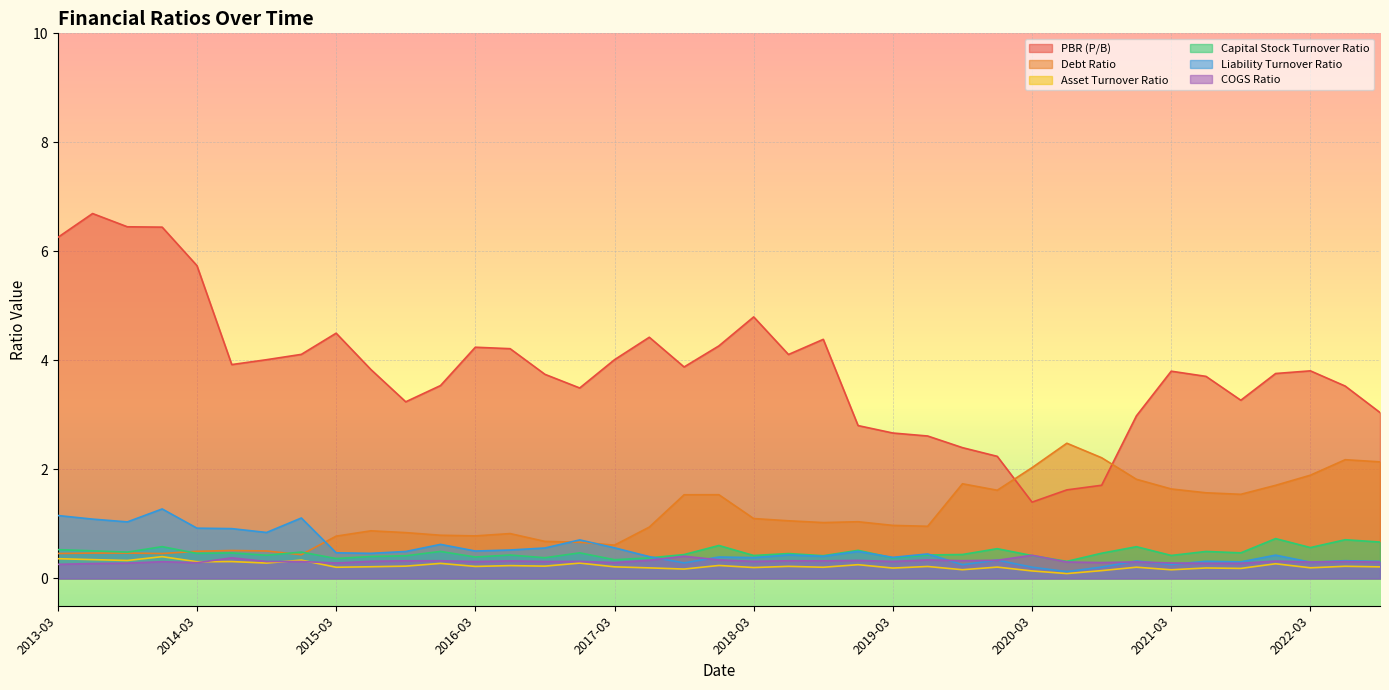

What position from the left is 2016-12?

16